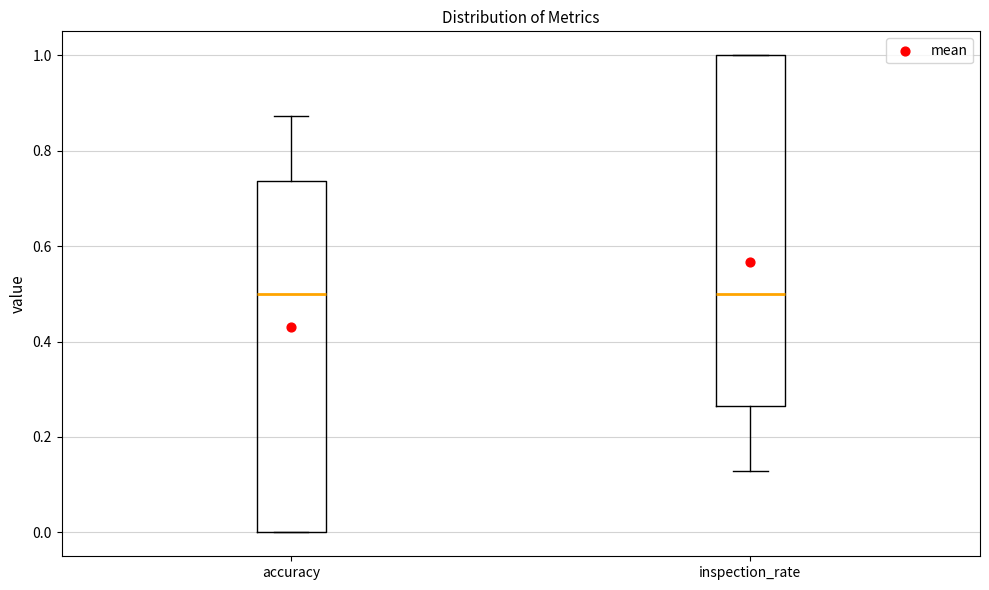

Reading left to right, transcribe this box plot: for each box, give where its median line is, the range the box spans, and where its two whiskers end, as read against the y-axis. The values are not printed on the chart, so give them approximately, as read against the axis.

accuracy: median 0.50, box 0.00 to 0.74, whiskers 0.00 to 0.88
inspection_rate: median 0.50, box 0.26 to 1.00, whiskers 0.12 to 1.00